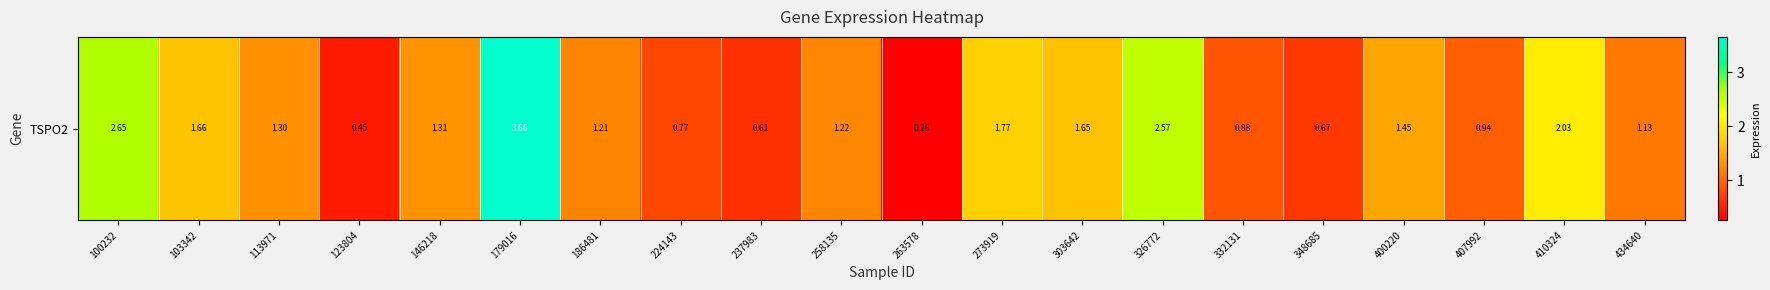

Rank the categories by value from lowest to highest.

263578, 123804, 237983, 348685, 224143, 332131, 407992, 434640, 186481, 258135, 113971, 146218, 400220, 303642, 103342, 273919, 410324, 326772, 100232, 179016